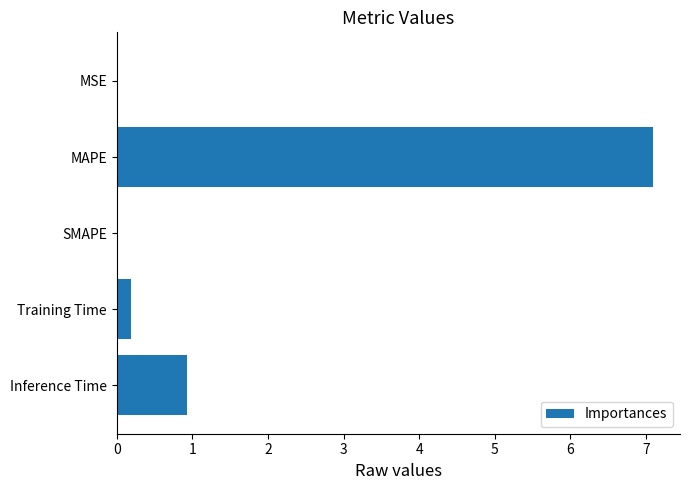

What is the average value?

1.6